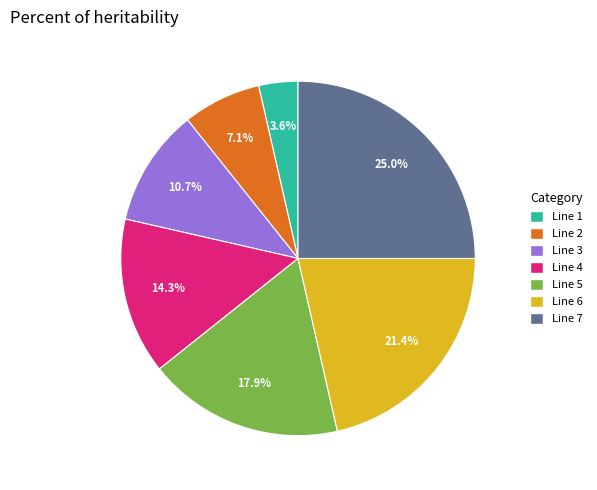

How many slices are in this pie chart?

7